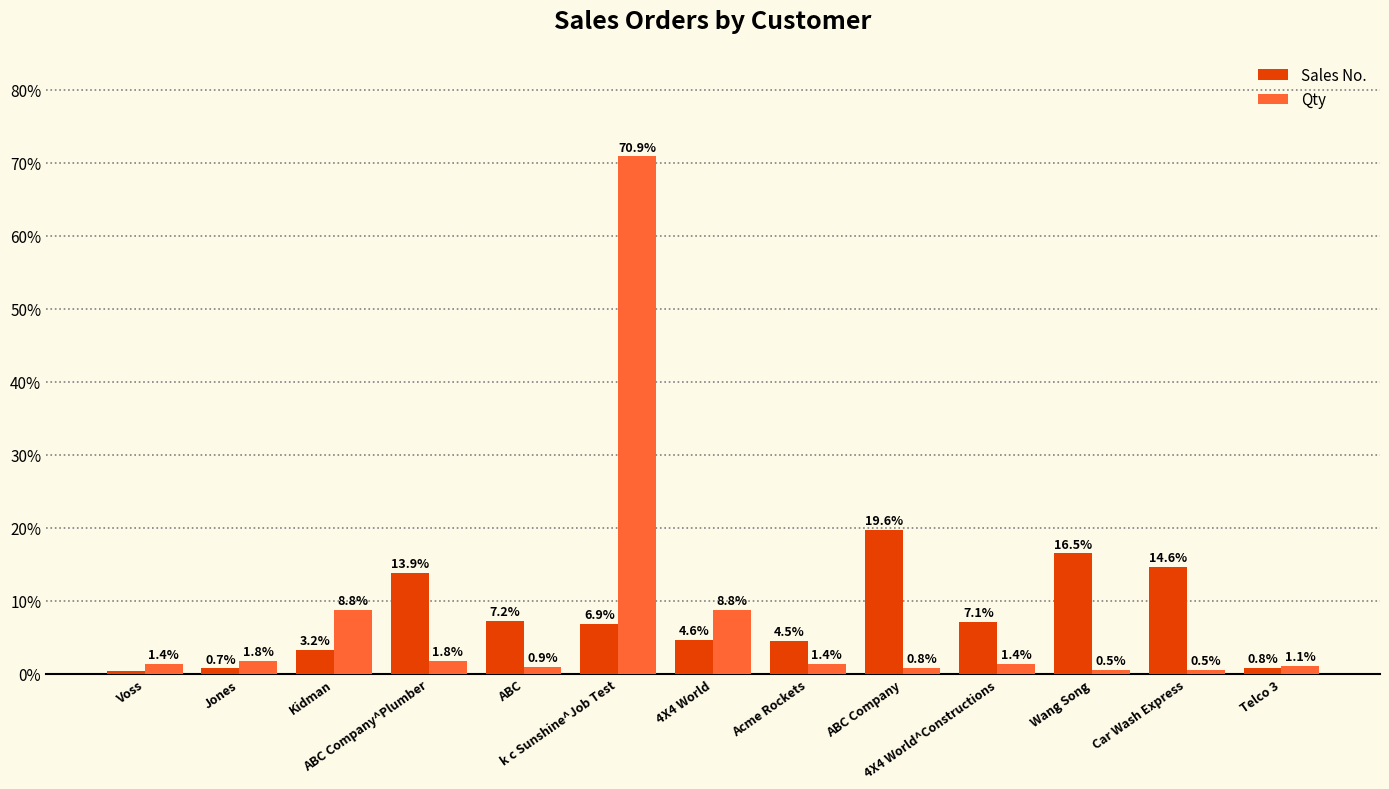

The value of Sales No. at Acme Rockets is 7.8. True or false?

False